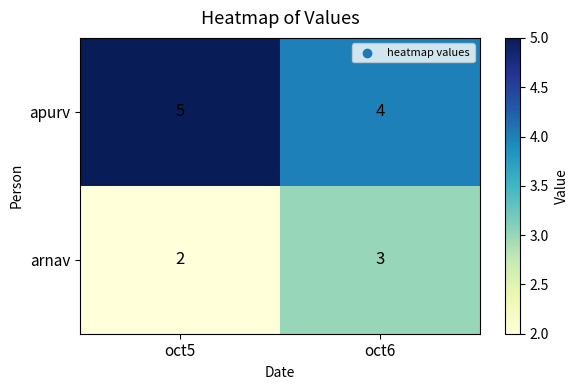

Reading left to right, extract all data points from this chart.

apurv: oct5=5	oct6=4
arnav: oct5=2	oct6=3